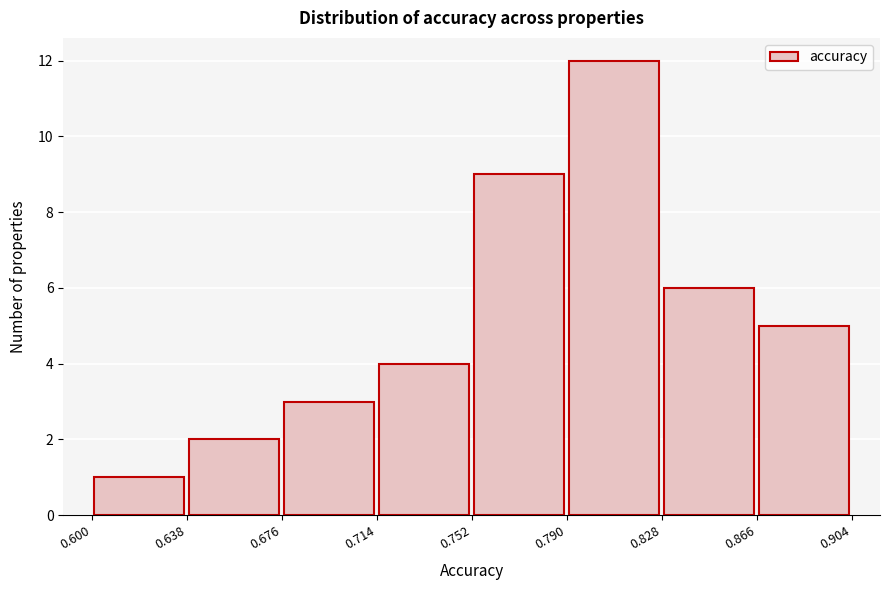

Reading left to right, transcribe this chart: for each bar, give the range it covers on the x-axis and its height. The values are not printed on the chart, so give them approximately, as read against the axis.

0.600 to 0.638: 1
0.638 to 0.676: 2
0.676 to 0.714: 3
0.714 to 0.752: 4
0.752 to 0.790: 9
0.790 to 0.828: 12
0.828 to 0.866: 6
0.866 to 0.904: 5